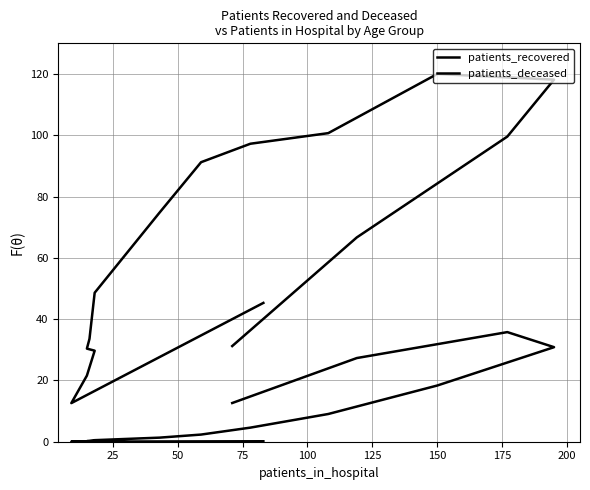

What is the difference between the second highest and minimum values in the patients_recovered series?

105.6